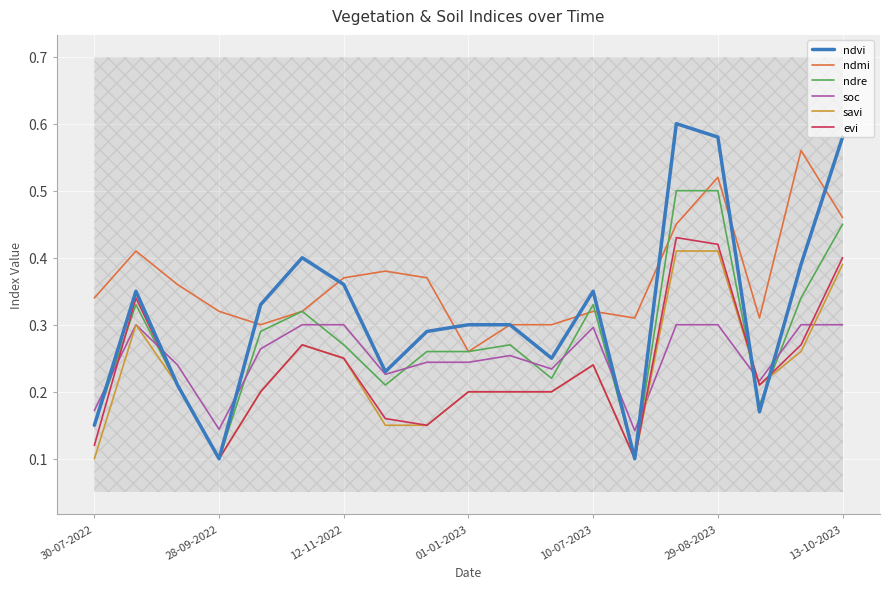

What is the sum of the evi values at 7 and 30-07-2022?

0.3